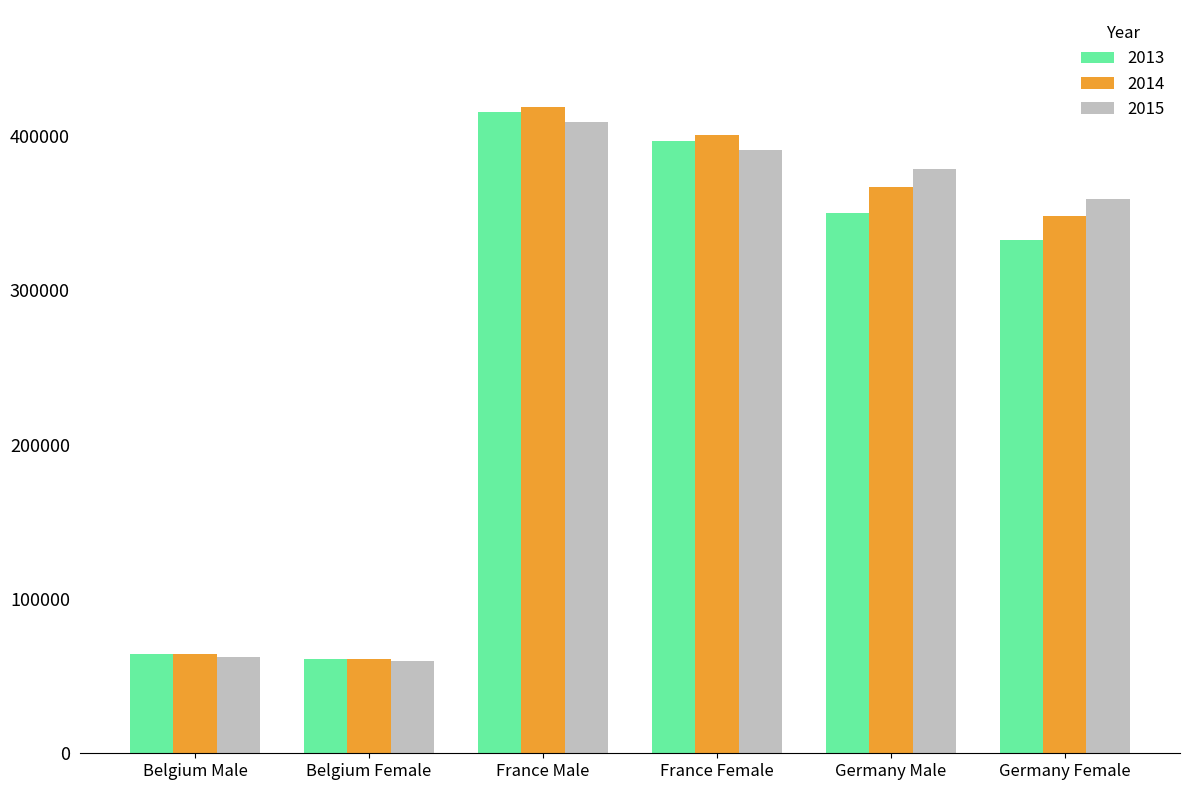

What position from the right is Germany Male?

2